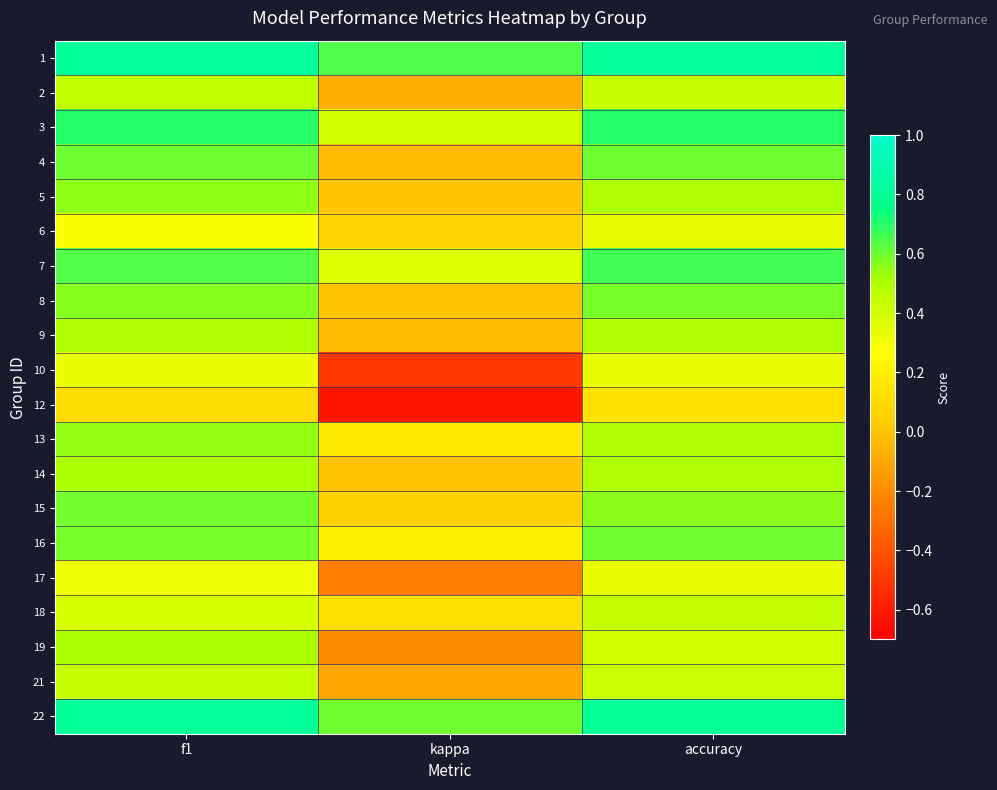

Reading left to right, list all the values displayed in this chart.

1: f1=0.8	kappa=0.6	accuracy=0.8
2: f1=0.5	kappa=-0.1	accuracy=0.4
3: f1=0.7	kappa=0.4	accuracy=0.7
4: f1=0.6	kappa=-0.0	accuracy=0.6
5: f1=0.5	kappa=0.0	accuracy=0.5
6: f1=0.3	kappa=0.1	accuracy=0.3
7: f1=0.6	kappa=0.4	accuracy=0.7
8: f1=0.6	kappa=0.0	accuracy=0.6
9: f1=0.5	kappa=-0.0	accuracy=0.5
10: f1=0.3	kappa=-0.5	accuracy=0.3
12: f1=0.1	kappa=-0.6	accuracy=0.1
13: f1=0.5	kappa=0.2	accuracy=0.5
14: f1=0.5	kappa=0.0	accuracy=0.5
15: f1=0.6	kappa=0.1	accuracy=0.6
16: f1=0.6	kappa=0.2	accuracy=0.6
17: f1=0.3	kappa=-0.2	accuracy=0.3
18: f1=0.4	kappa=0.1	accuracy=0.4
19: f1=0.5	kappa=-0.2	accuracy=0.4
21: f1=0.4	kappa=-0.1	accuracy=0.4
22: f1=0.8	kappa=0.6	accuracy=0.8